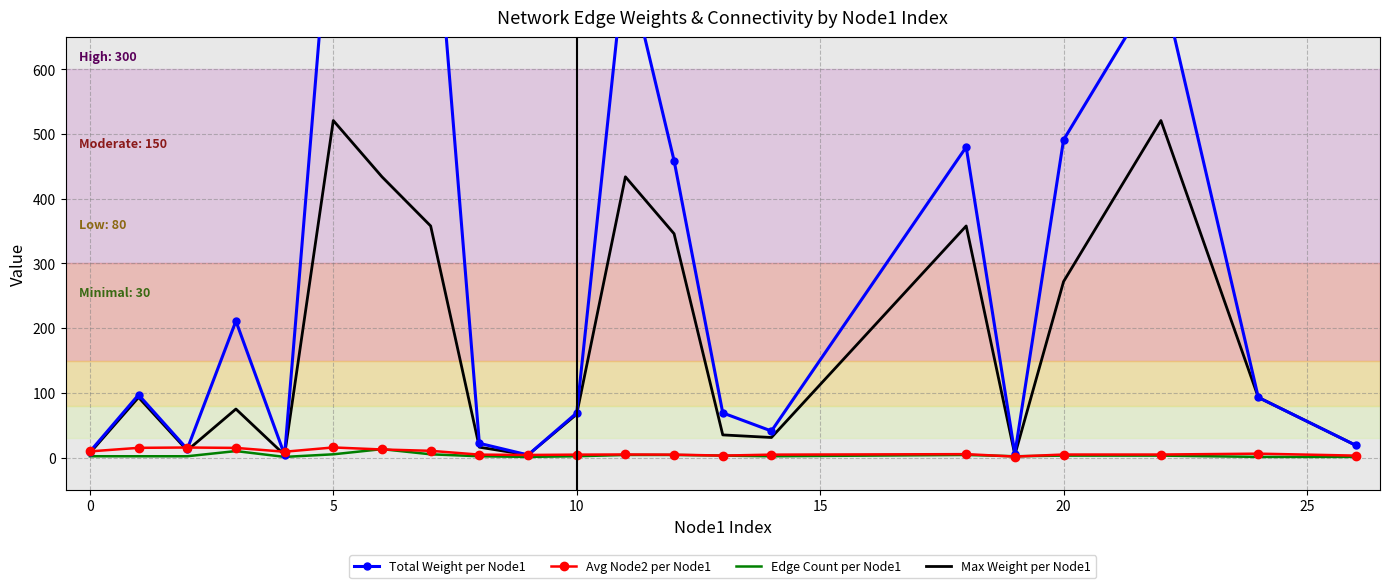

What is the difference between the second highest and second lowest values in the Max Weight per Node1 series?

517.0